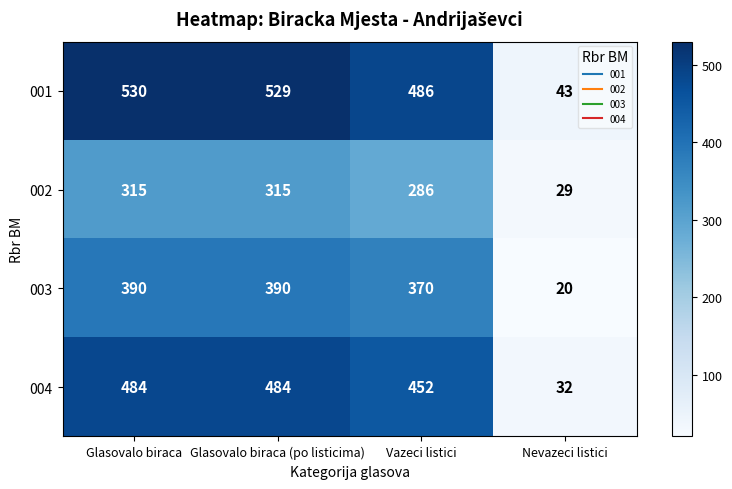

How many categories are shown in the chart?

4